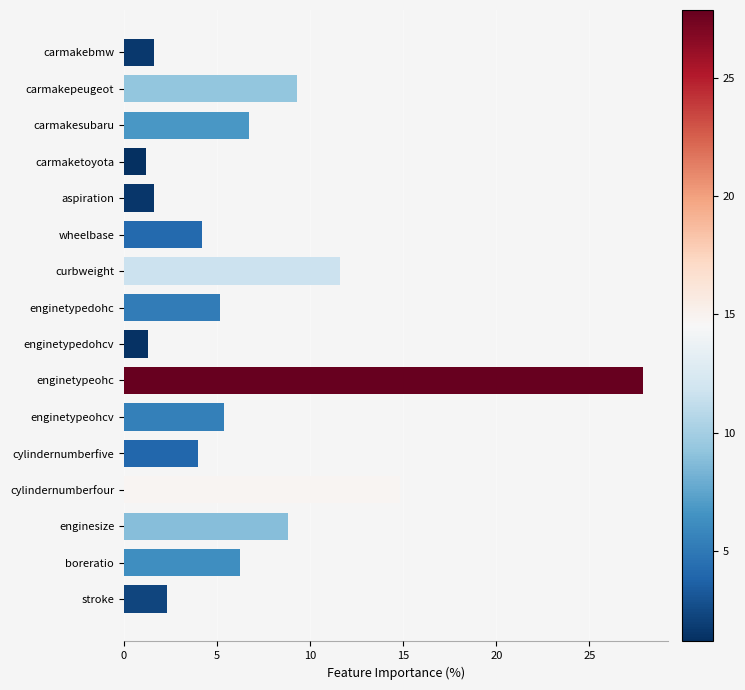

At which category does the chart reach its peak across all series?

enginetypeohc